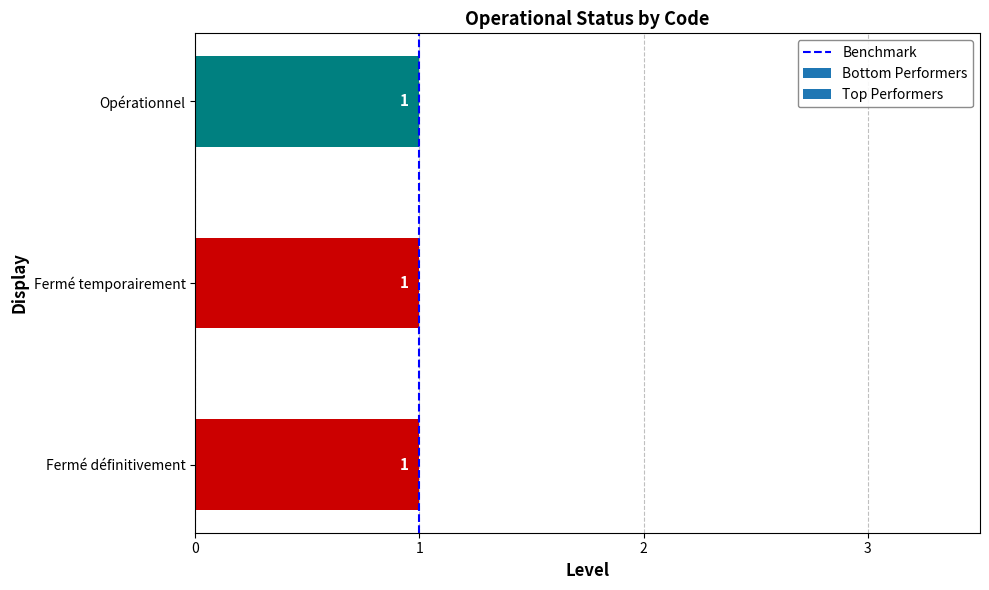

Between 1 and 0, which is larger?

1